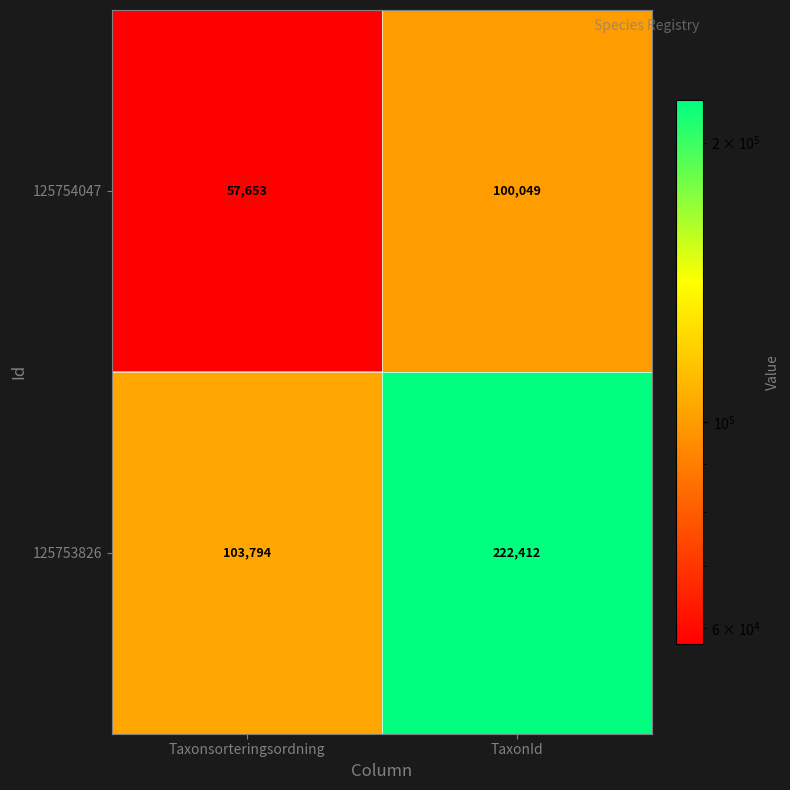

Between Taxonsorteringsordning and TaxonId, which series saw the biggest shift?

125753826